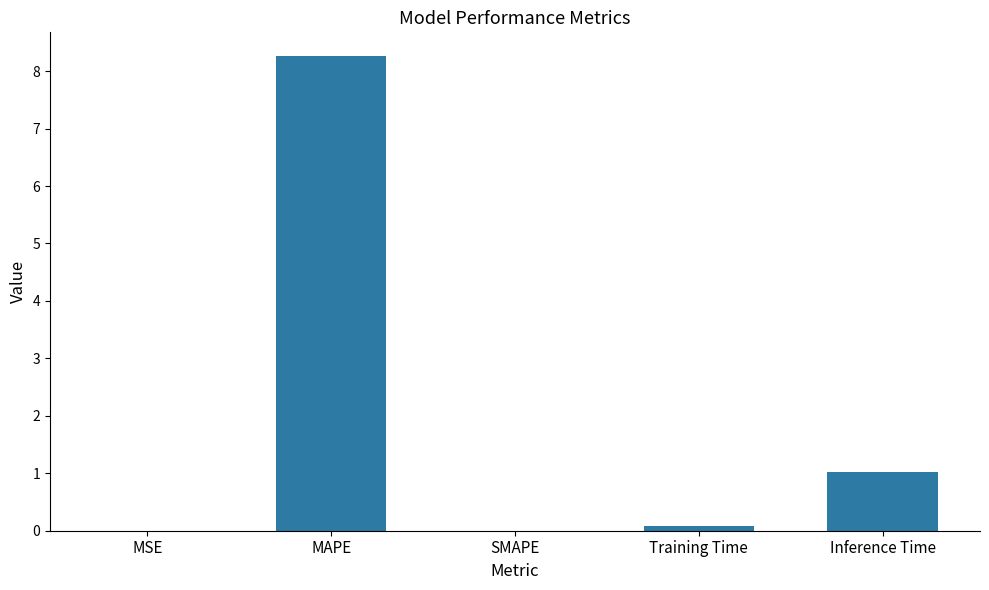

What is the greatest value displayed?

8.3